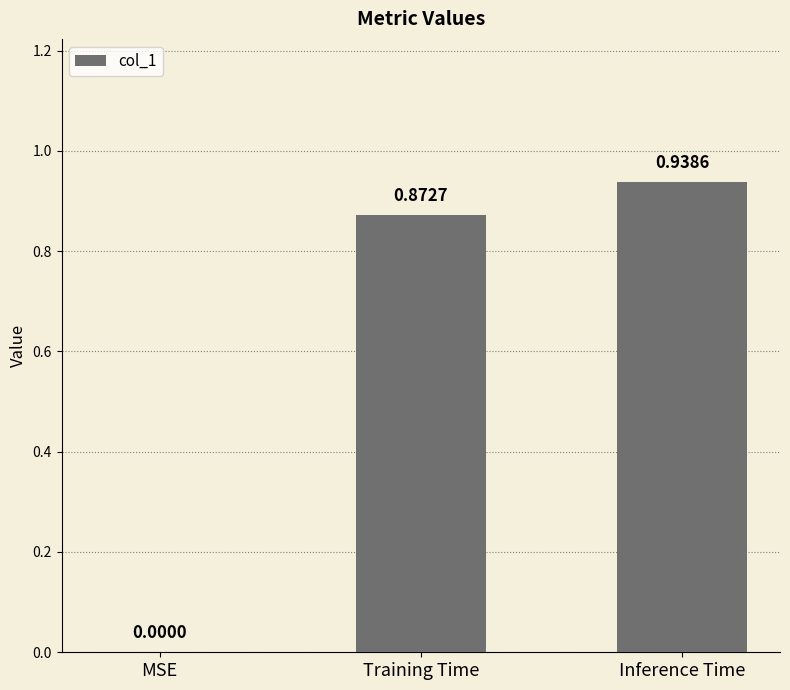

Which has a higher value, Training Time or MSE?

Training Time